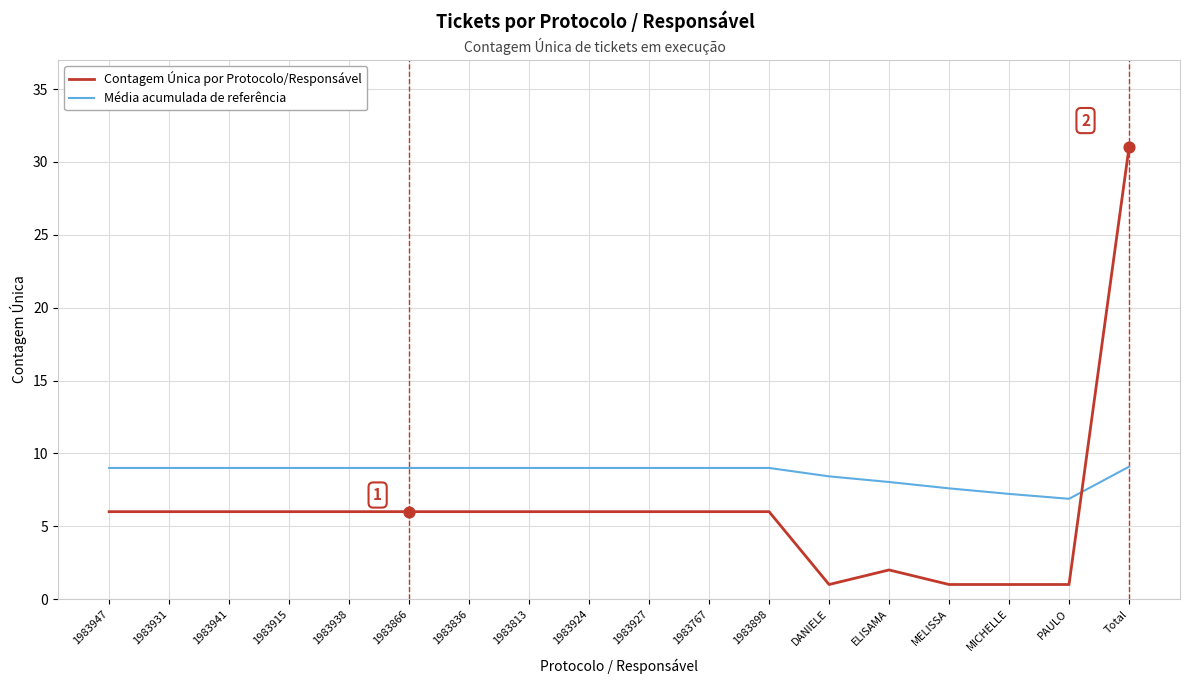

Which series has the widest spread of values?

Contagem Única por Protocolo/Responsável